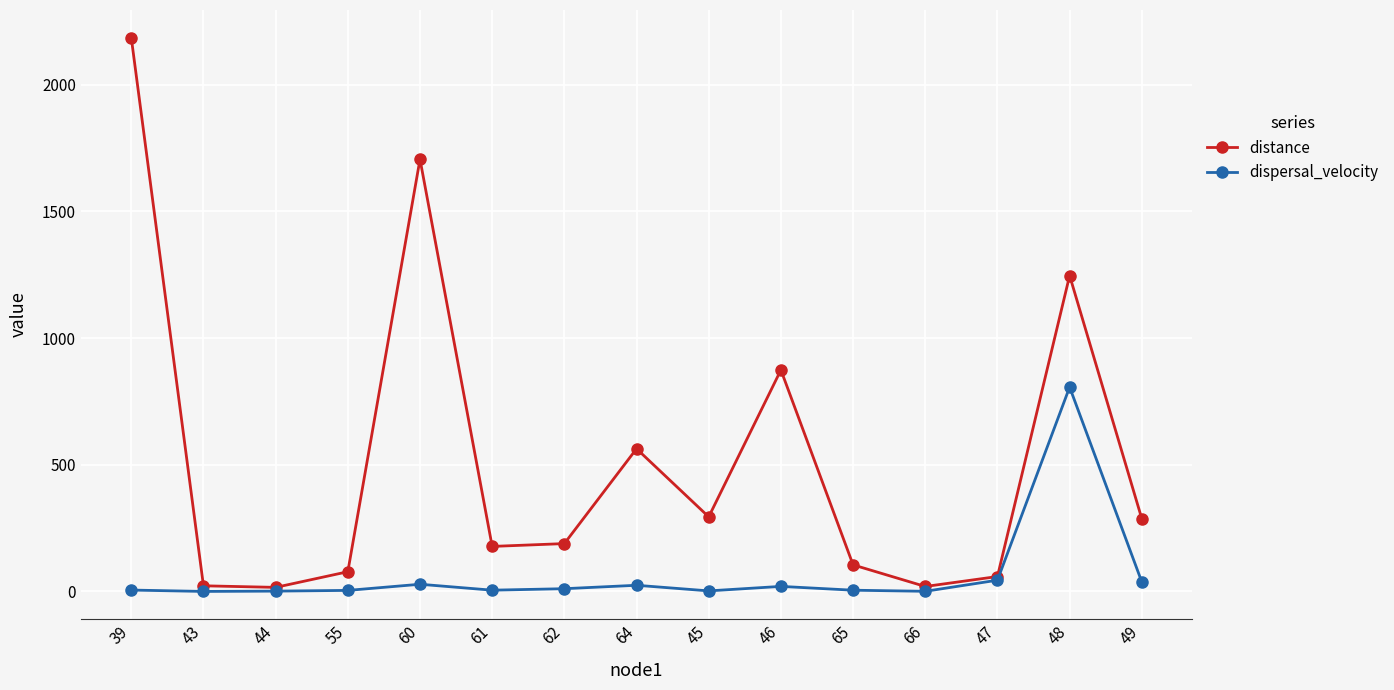

What is the difference between the second highest and second lowest values in the distance series?

1685.6